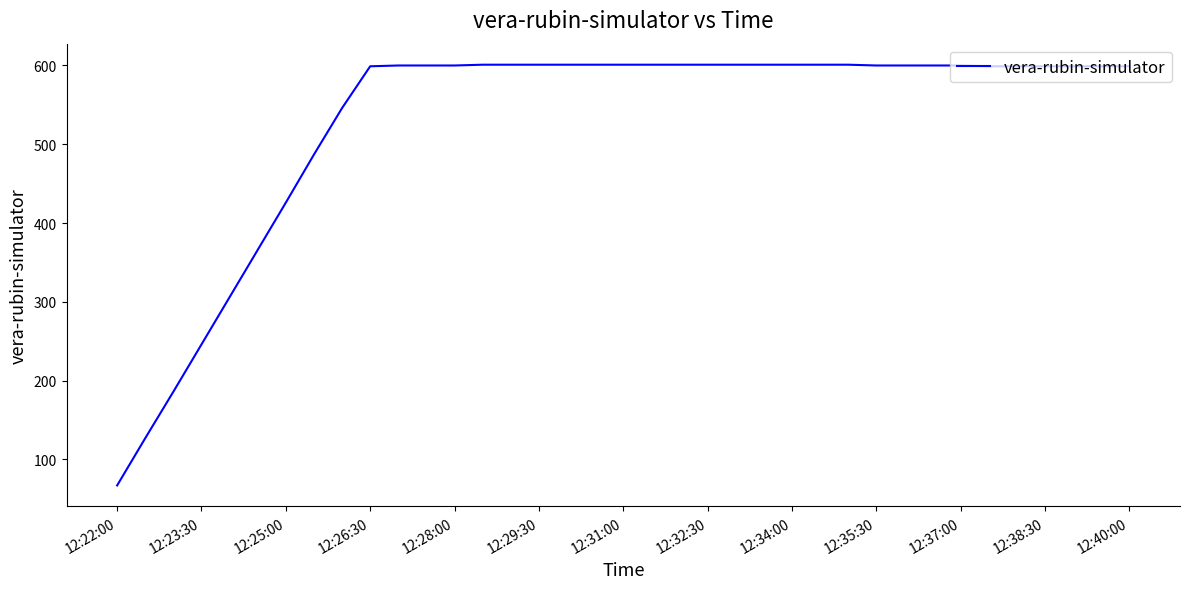

How many lines are shown in the chart?

1